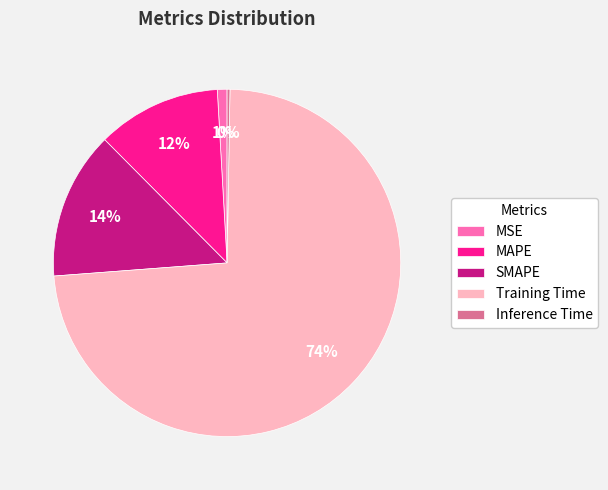

Is the sum of MAPE and MSE greater than half?

No